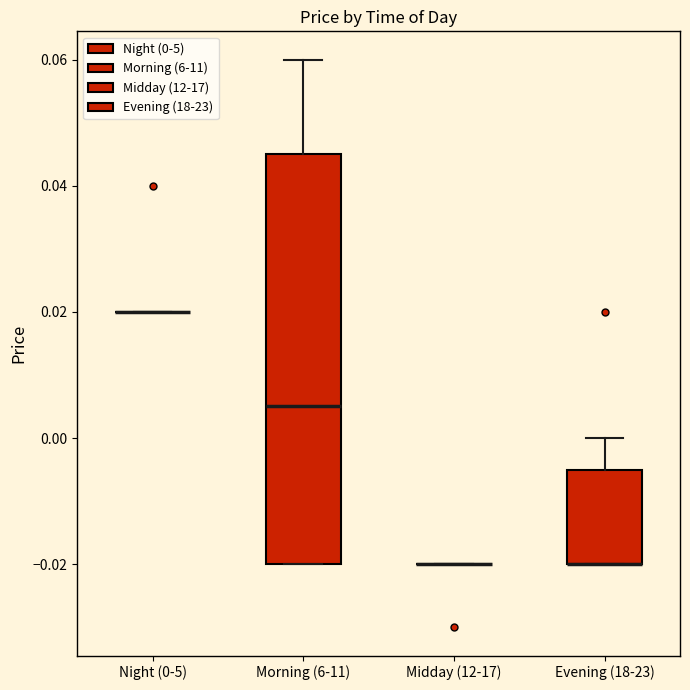

Reading left to right, read every box against the y-axis: the position of its median line, the range the box covers, and the ends of its whiskers. The values are not printed on the chart, so give them approximately, as read against the axis.

Night (0-5): box collapsed to a line at 0.020, whiskers 0.020 to 0.020
Morning (6-11): median 0.006, box -0.020 to 0.046, whiskers -0.020 to 0.060
Midday (12-17): box collapsed to a line at -0.020, whiskers -0.020 to -0.020
Evening (18-23): median -0.020 (drawn on the box's lower edge), box -0.020 to -0.004, whiskers -0.020 to 0.000